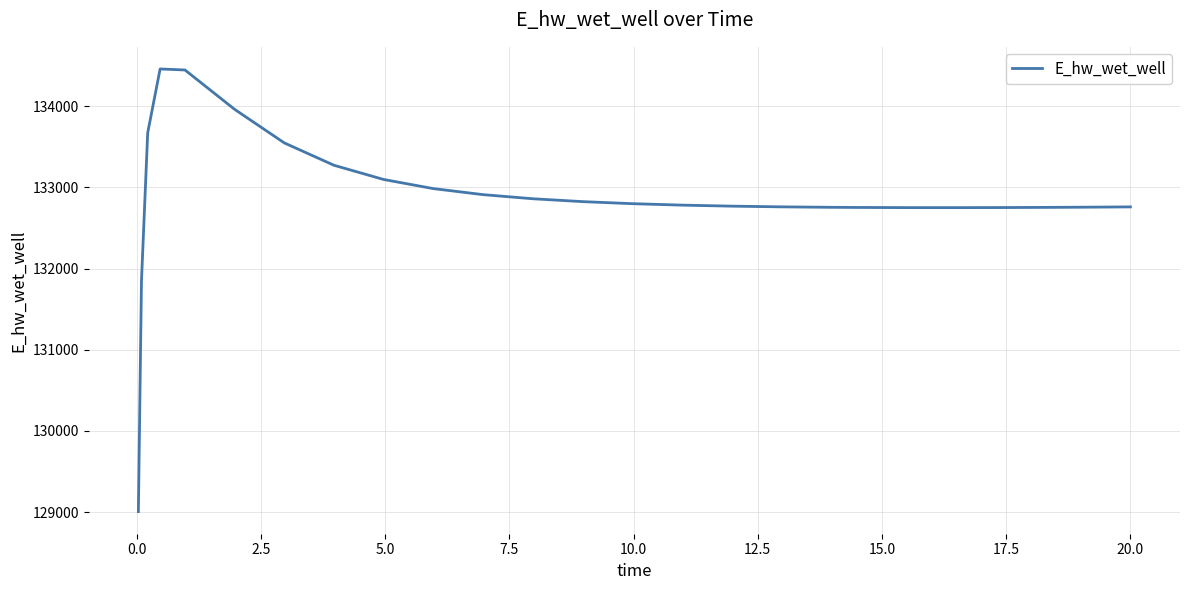

What is the greatest value displayed?

134458.7